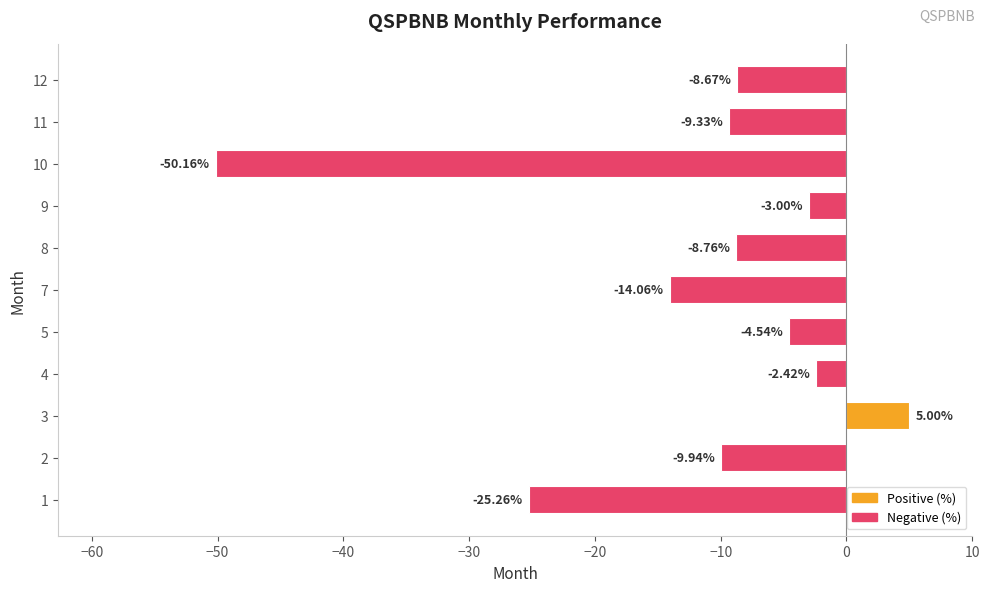

List the labels in order of value, largest first.

3, 4, 9, 5, 12, 8, 11, 2, 7, 1, 10